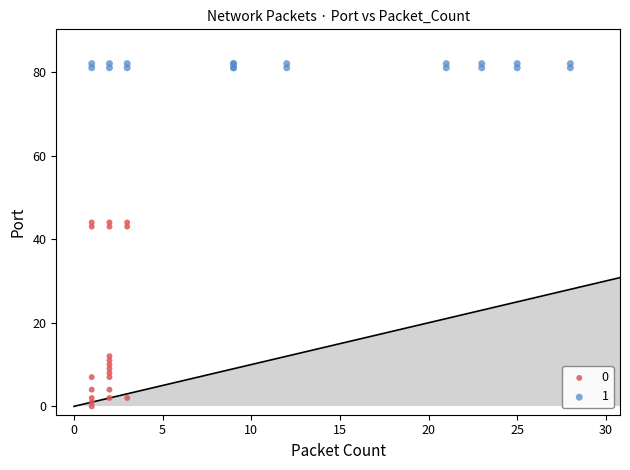

Which series reaches the maximum Y coordinate?

1